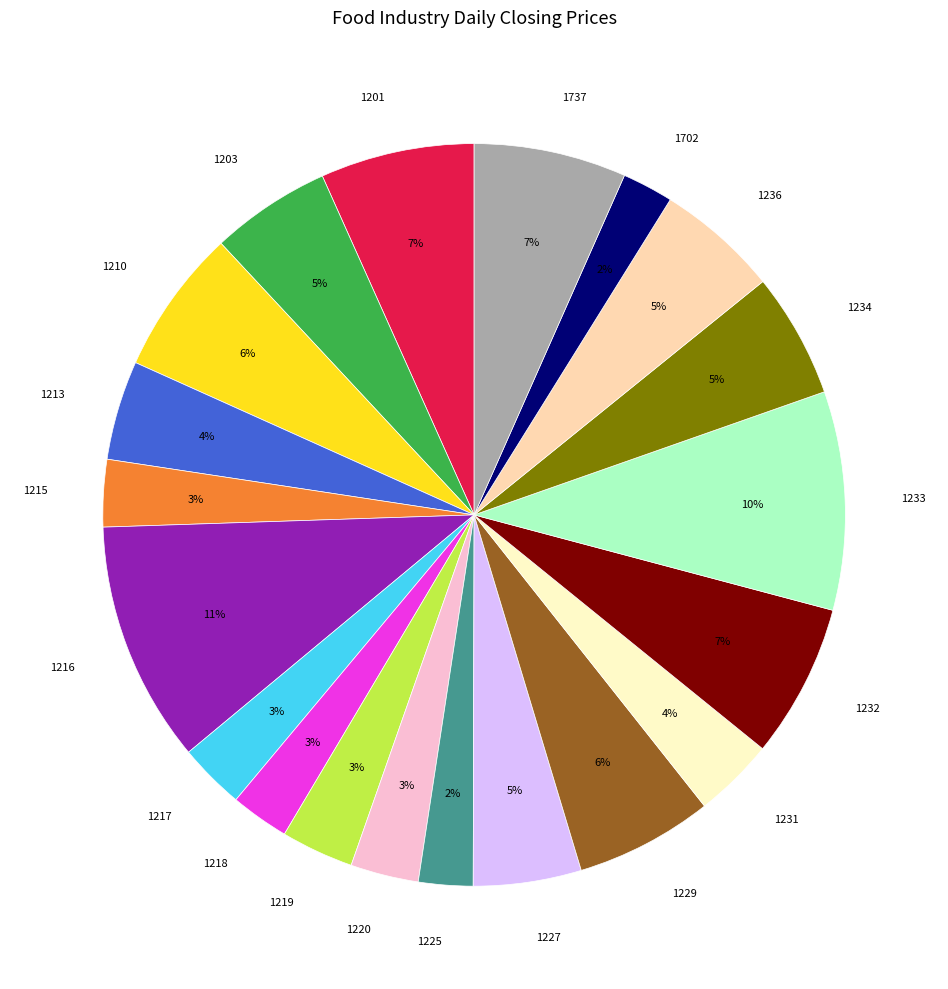

Which category has the biggest portion of the pie?

1216